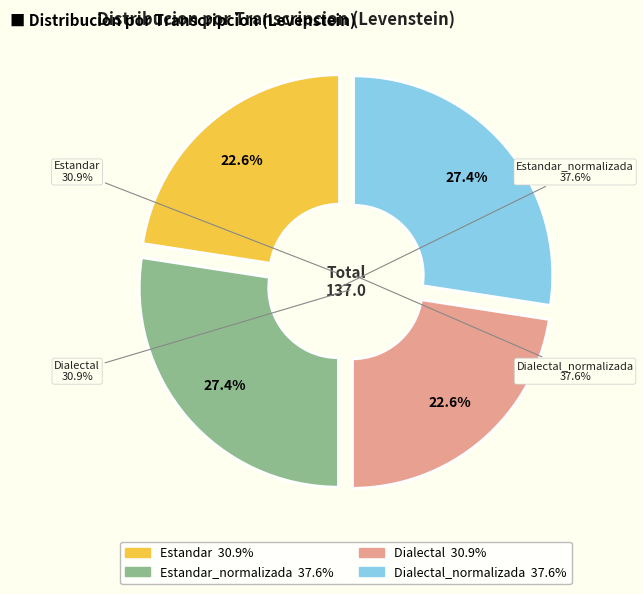

Does Dialectal account for over 50% of the chart?

No